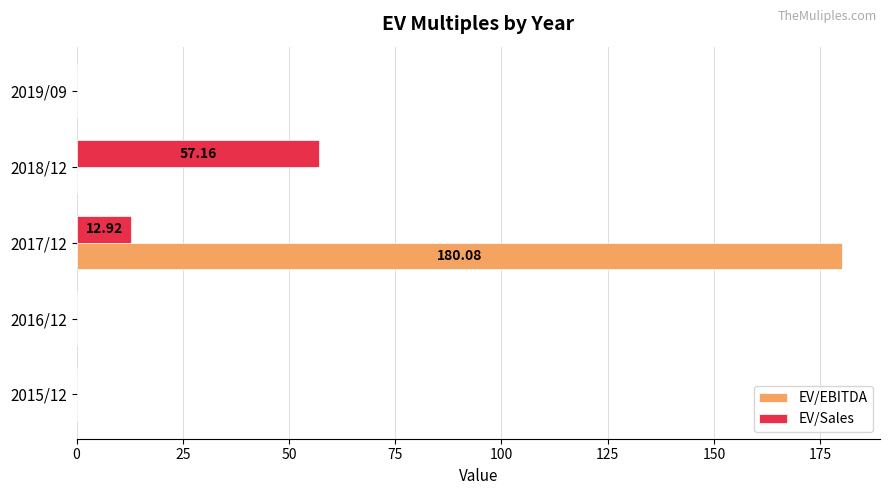

What is the sum of all EV/EBITDA values?

180.1